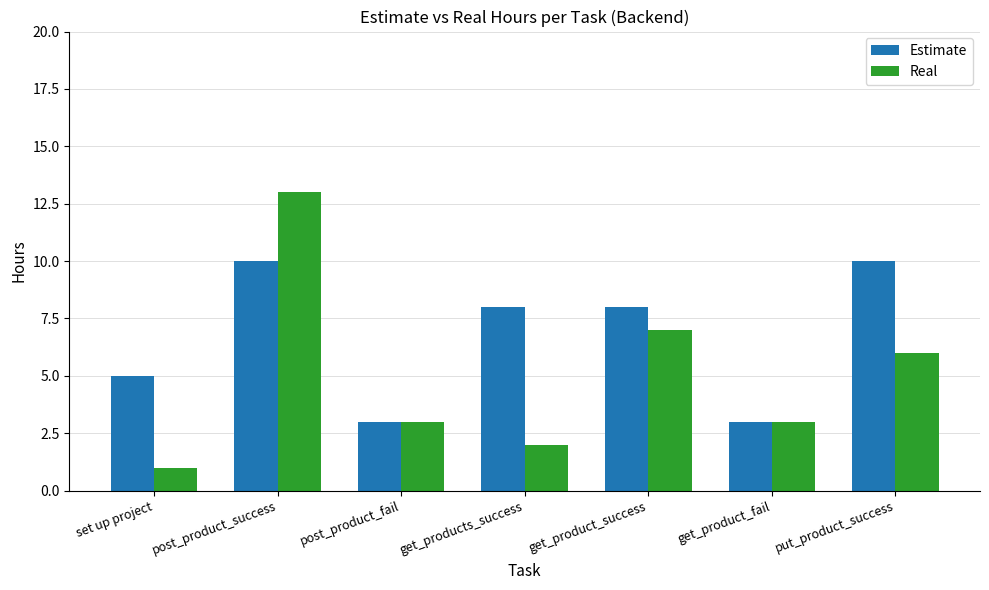

At how many categories does at least one series exceed 6?

4